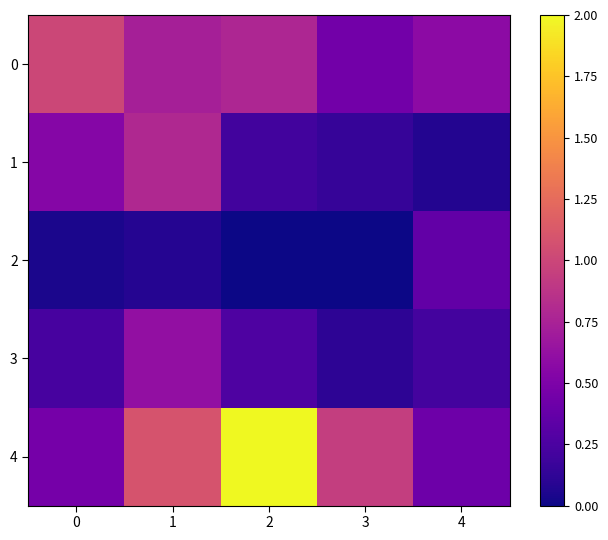

Which has a higher value, 2 or 1?

2